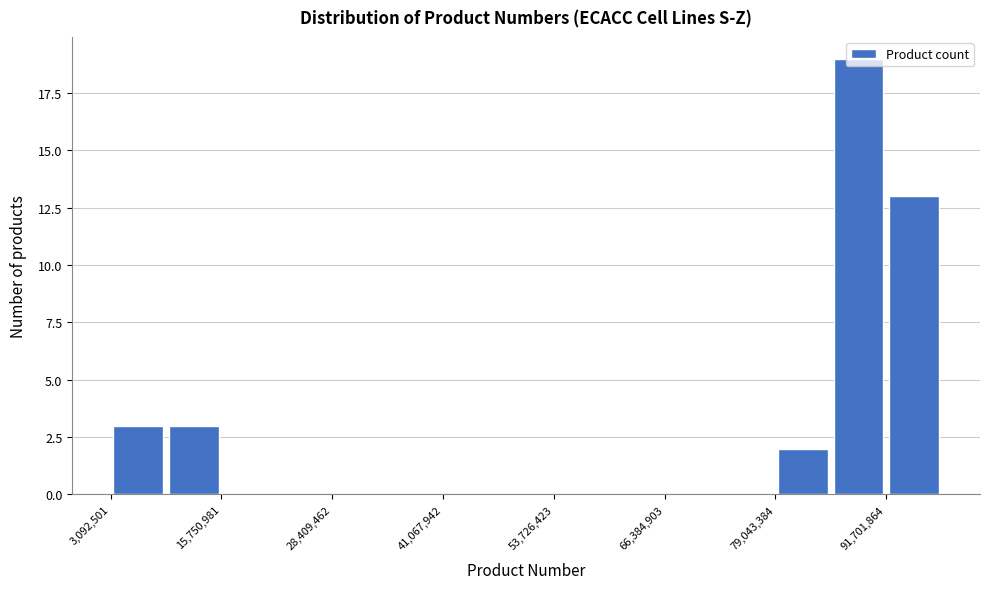

Read against the x-axis, roughly where is the centre of the tallest bar?

88000000